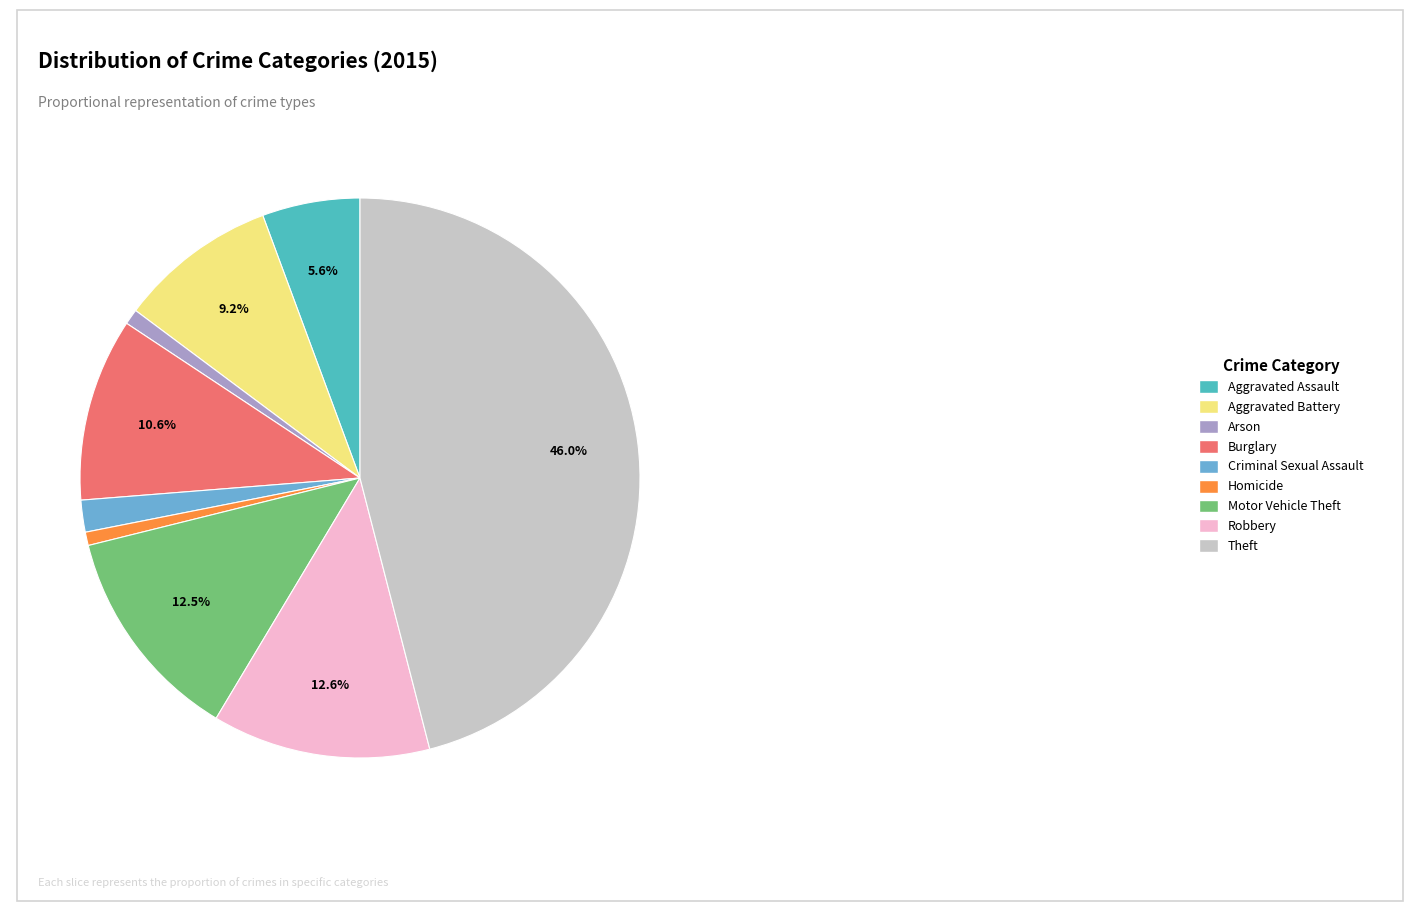

Does Criminal Sexual Assault account for over 50% of the chart?

No